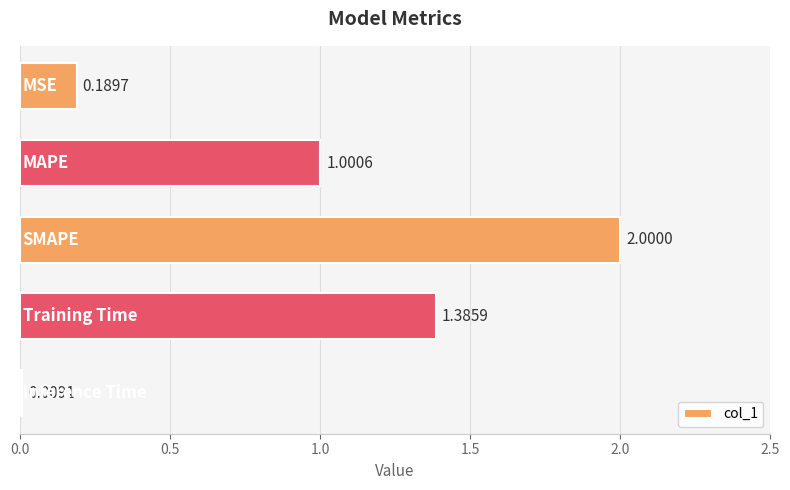

What is the sum of all values?

4.6